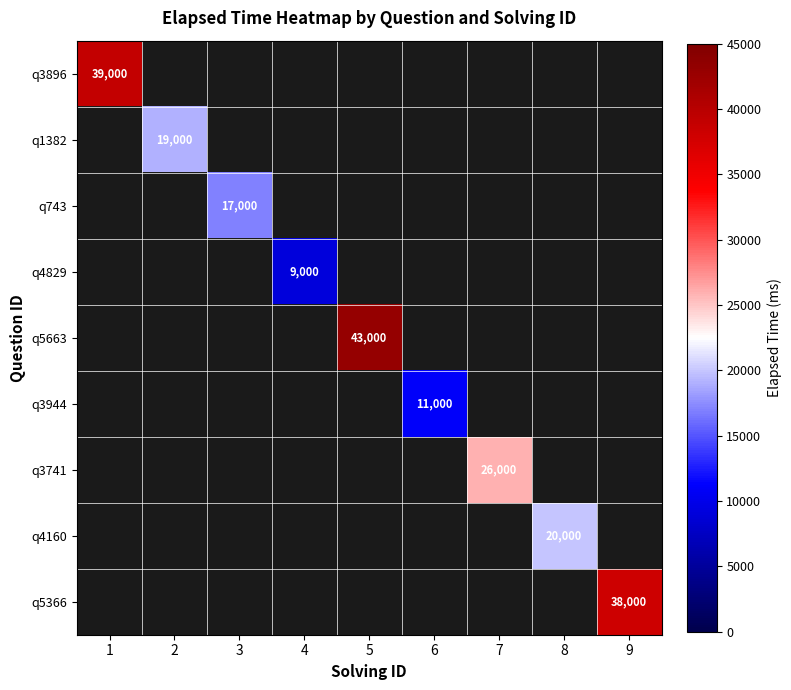

The value of q743 at 3 is 25344. True or false?

False